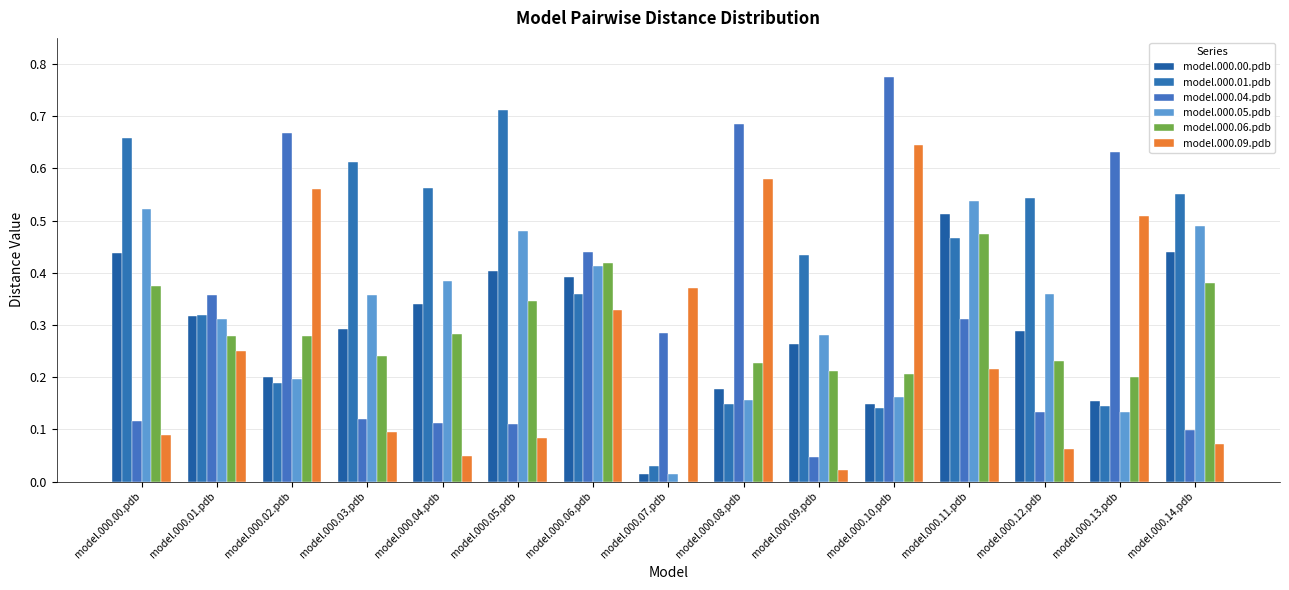

Are the bars grouped side by side (vs. stacked)?

Yes